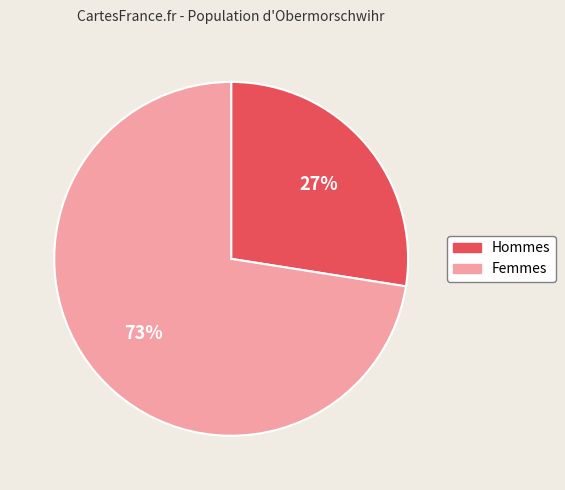

To the nearest percent, what percentage of the pie is Femmes?

73%